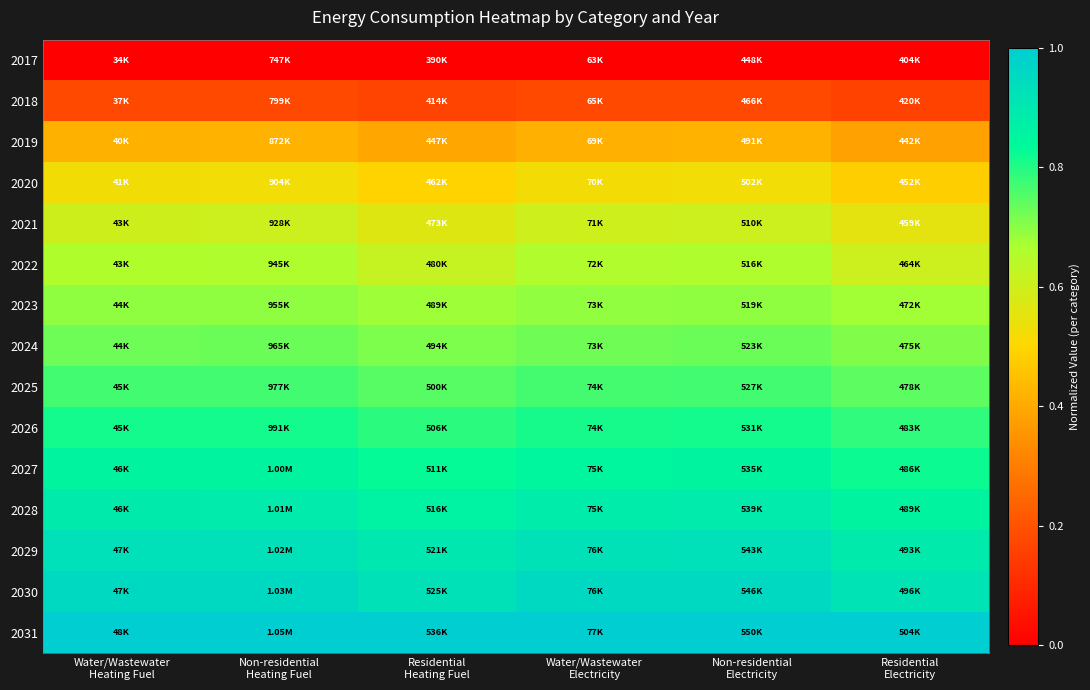

Which series has the largest total across all categories?

2031